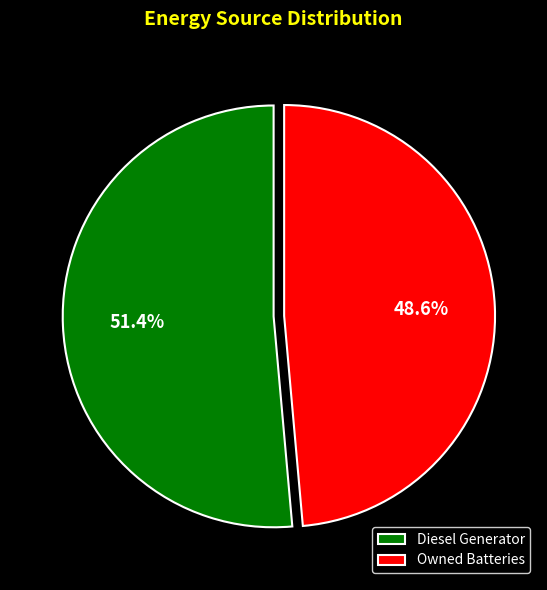

To the nearest percent, what is the average slice percentage?

50%